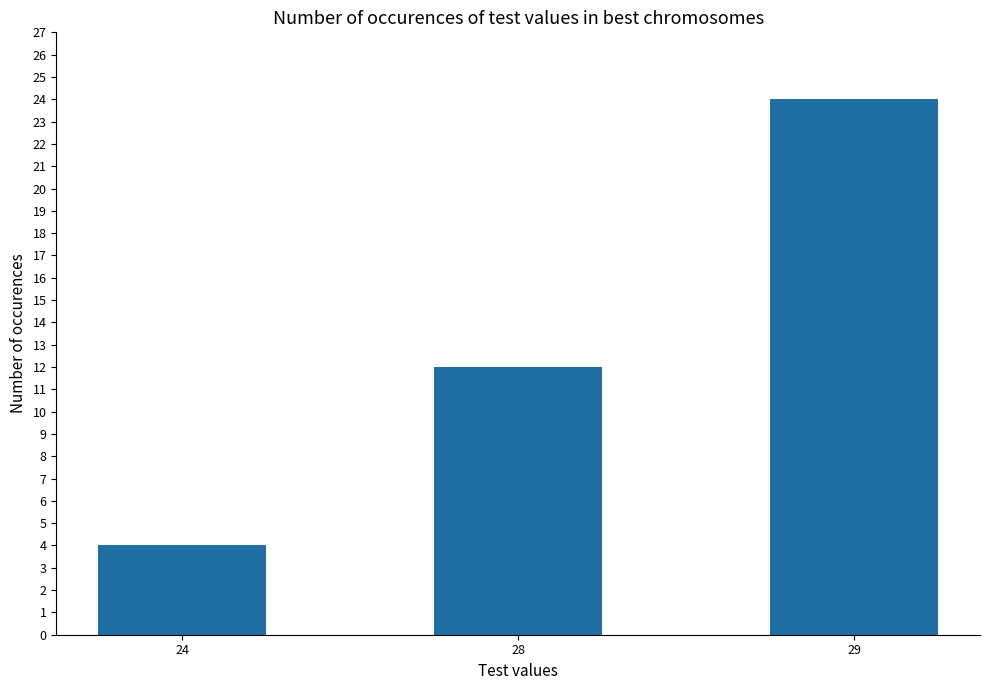

How many bars are there in total?

3